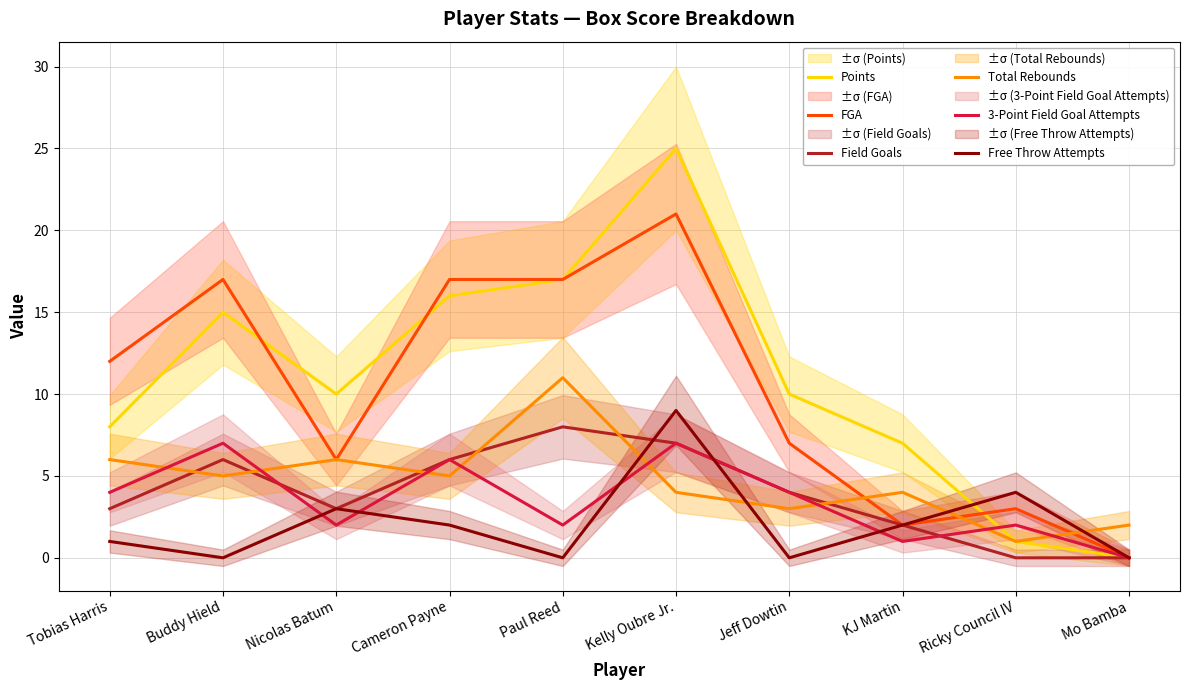

Where is the first local maximum for Points?

Buddy Hield